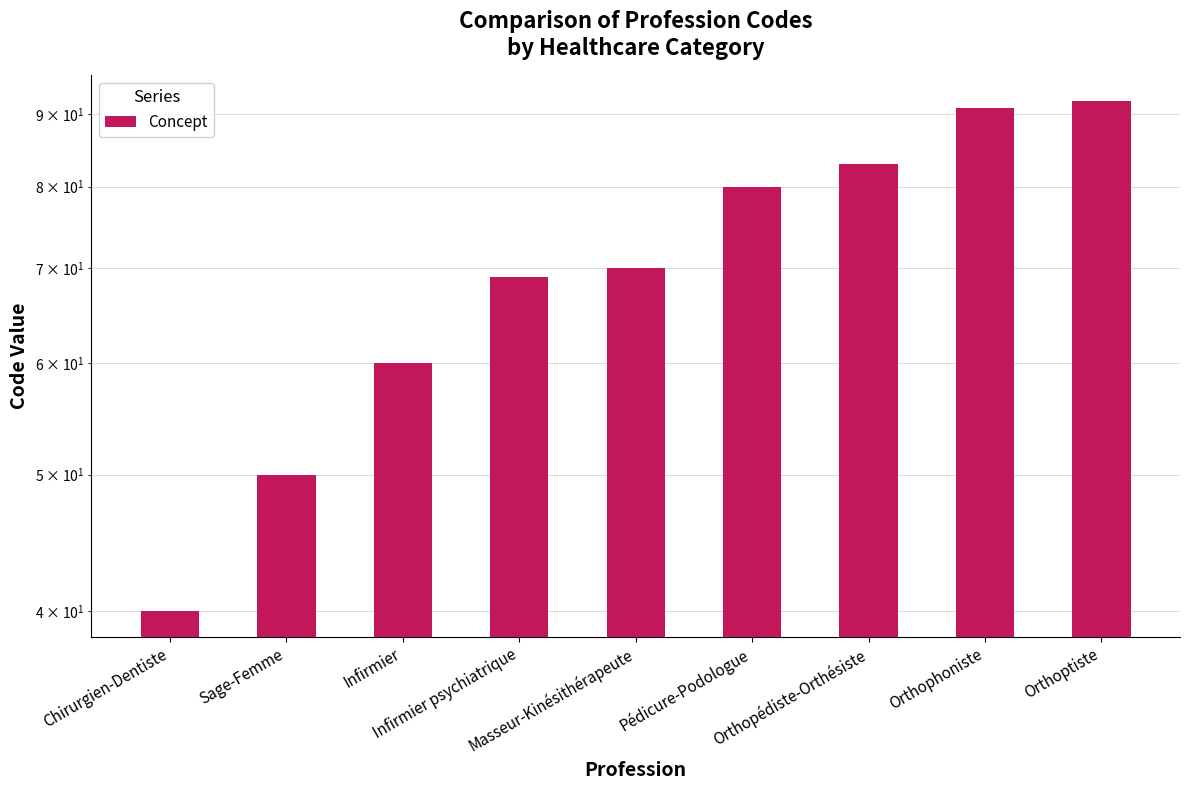

What is the value of the 1st bar from the left?

40